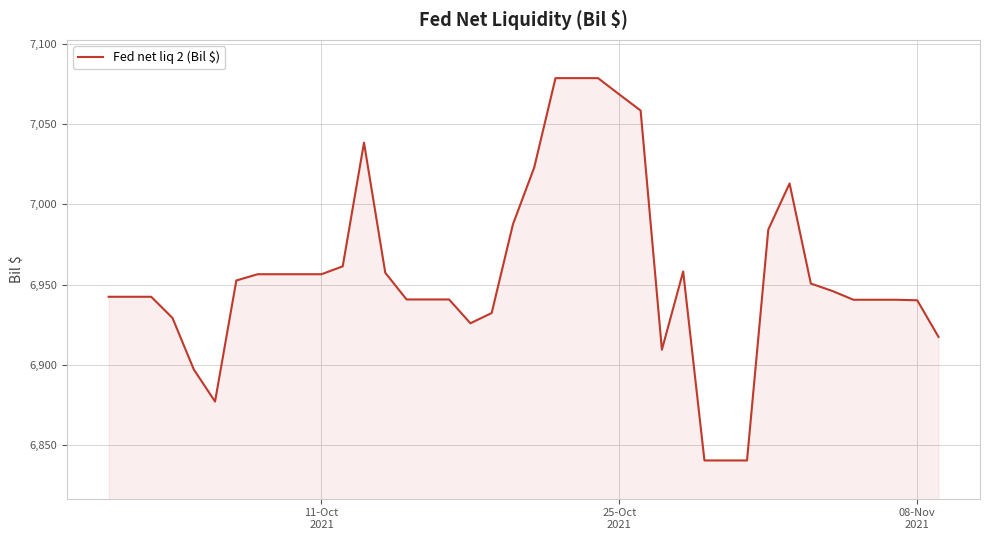

What is the maximum value shown in the chart?

7078.5